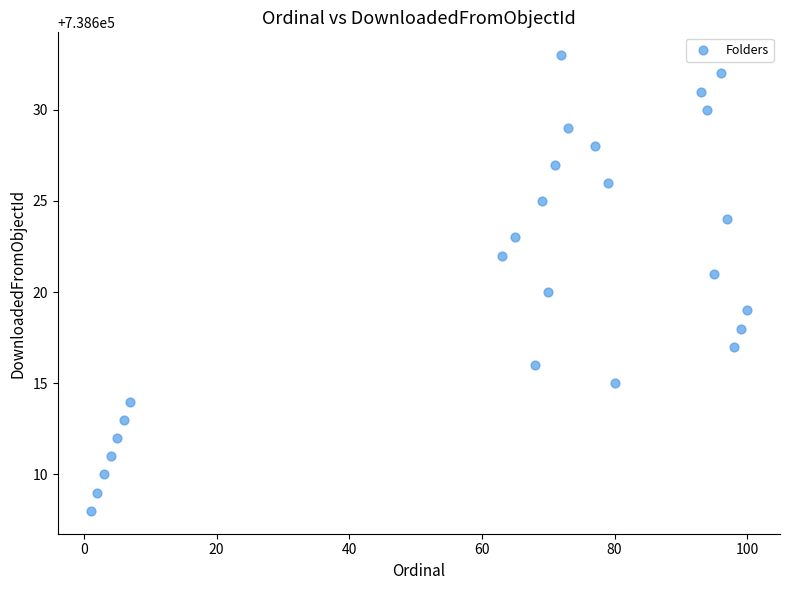

What is the range of X values (max minus min)?

99